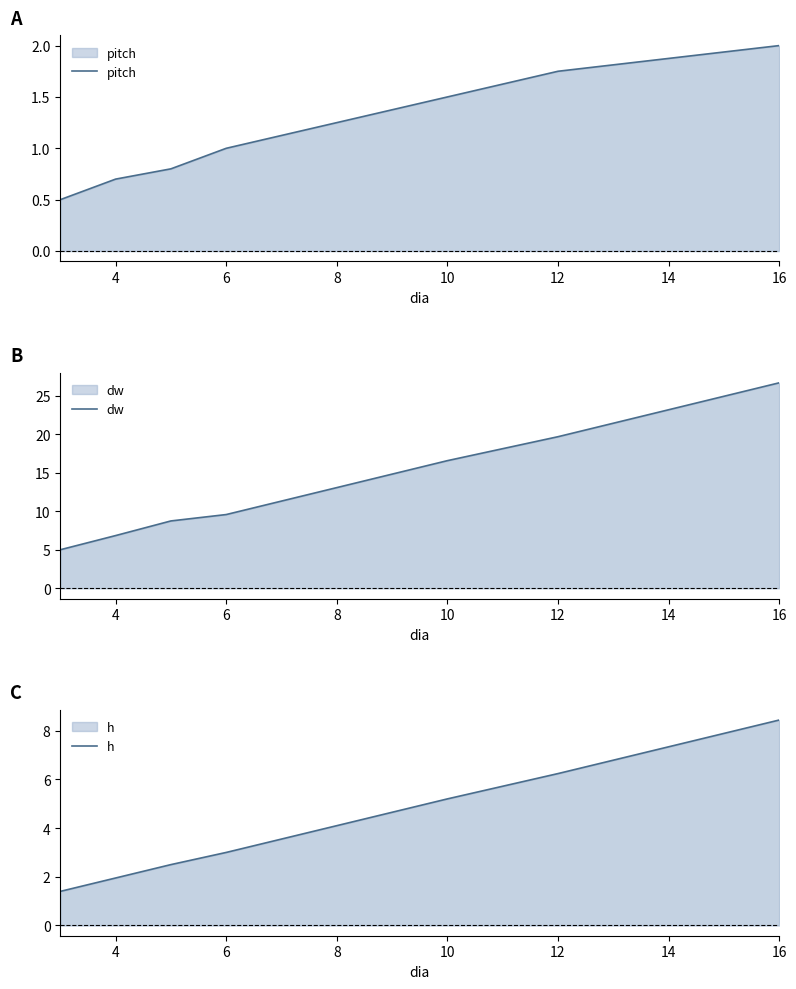

Is it true that dw equals 34.8 at 12?

False